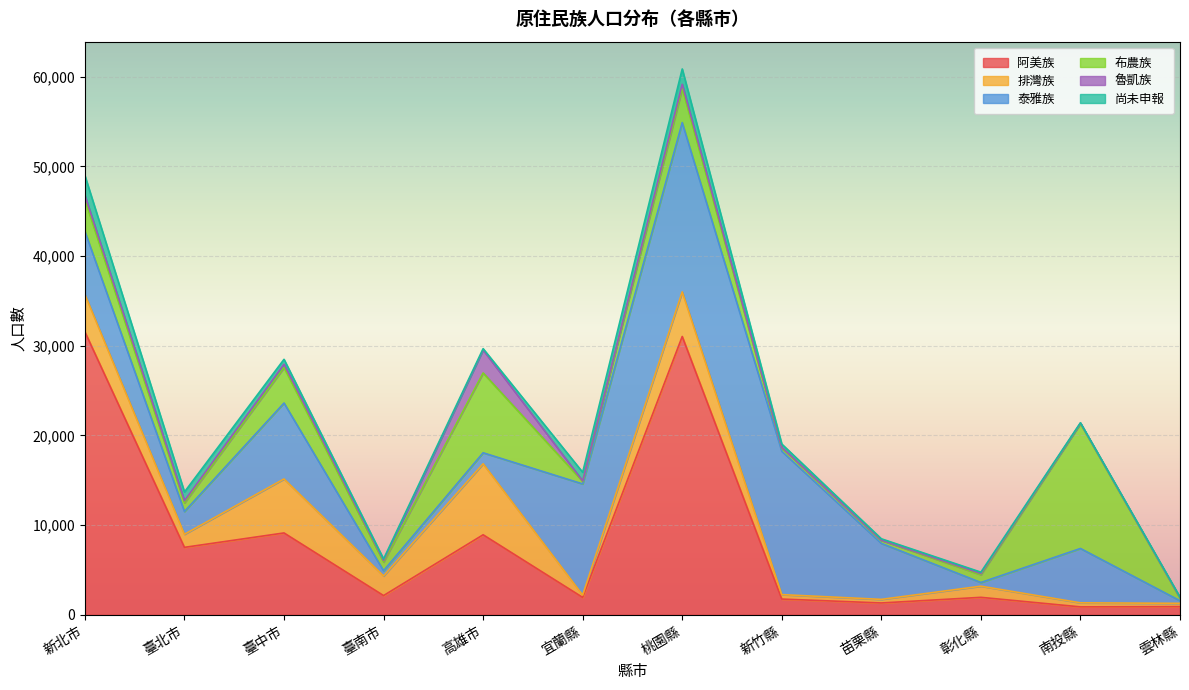

Reading left to right, what are all the values shown in this chart?

阿美族: 新北市=31555	臺北市=7519	臺中市=9126	臺南市=2142	高雄市=8922	宜蘭縣=1938	桃園縣=31036	新竹縣=1754	苗栗縣=1319	彰化縣=1946	南投縣=882	雲林縣=909
排灣族: 新北市=4169	臺北市=1457	臺中市=6020	臺南市=2188	高雄市=7920	宜蘭縣=262	桃園縣=4972	新竹縣=495	苗栗縣=399	彰化縣=1243	南投縣=451	雲林縣=368
泰雅族: 新北市=7036	臺北市=2541	臺中市=8469	臺南市=583	高雄市=1224	宜蘭縣=12392	桃園縣=18881	新竹縣=15983	苗栗縣=6245	彰化縣=411	南投縣=6062	雲林縣=290
布農族: 新北市=3523	臺北市=967	臺中市=3956	臺南市=963	高雄市=8905	宜蘭縣=285	桃園縣=3804	新竹縣=383	苗栗縣=336	彰化縣=870	南投縣=13919	雲林縣=292
魯凱族: 新北市=499	臺北市=232	臺中市=381	臺南市=188	高雄市=2560	宜蘭縣=50	桃園縣=467	新竹縣=61	苗栗縣=20	彰化縣=137	南投縣=70	雲林縣=39
尚未申報: 新北市=2194	臺北市=980	臺中市=537	臺南市=166	高雄市=148	宜蘭縣=964	桃園縣=1709	新竹縣=365	苗栗縣=157	彰化縣=145	南投縣=32	雲林縣=78